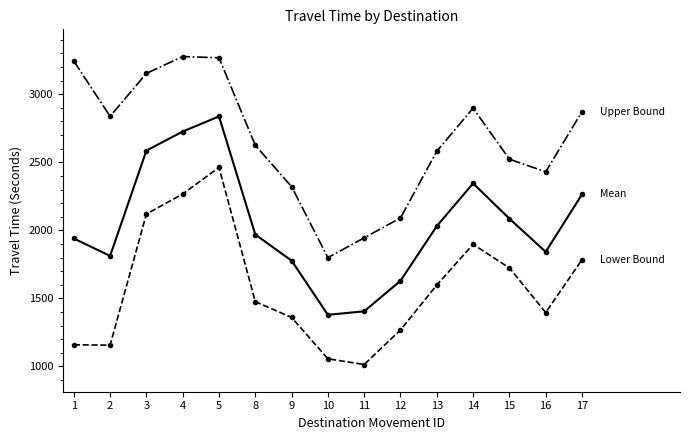

What is the spread (max minus min) of values at 17?

1088